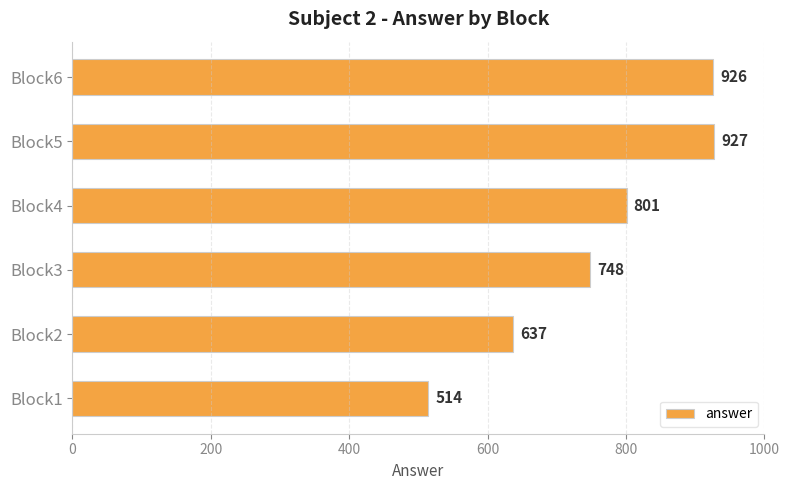

Where is the data nearest to the value 720?

Block3